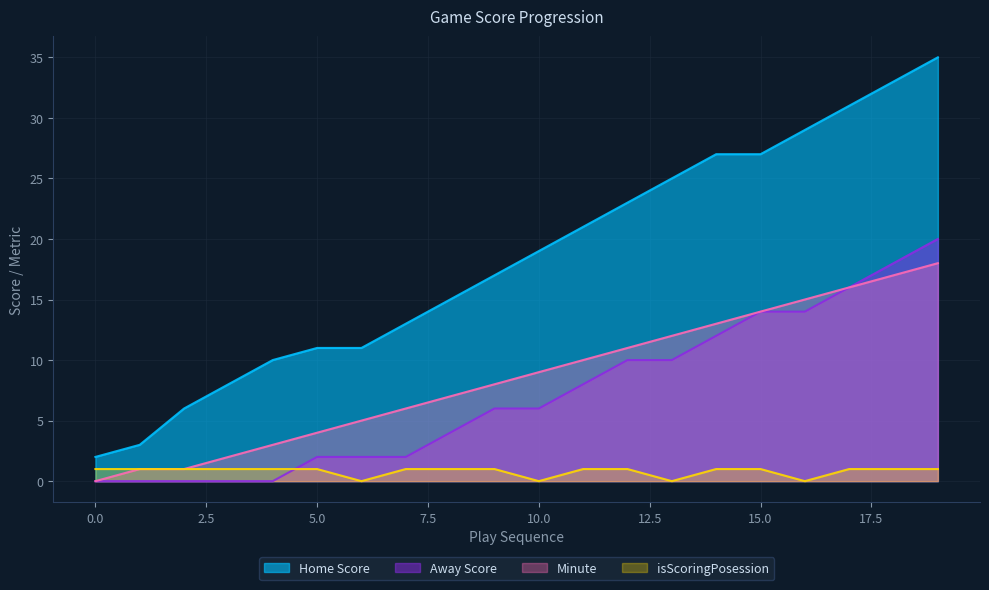

What is the spread (max minus min) of values at 4?

10